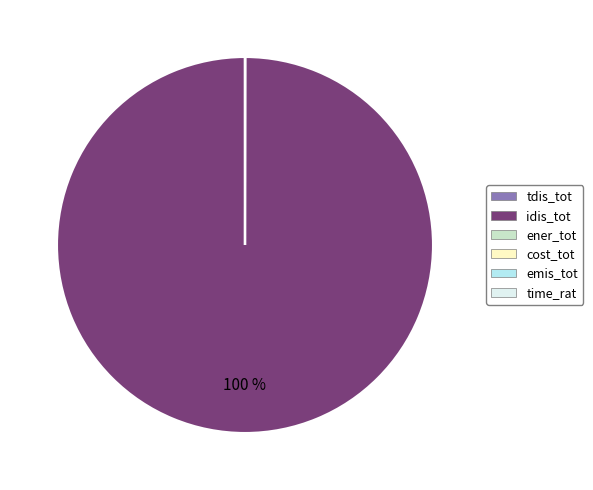

To the nearest percent, what is the difference between the largest and smallest slice percentages?

100%